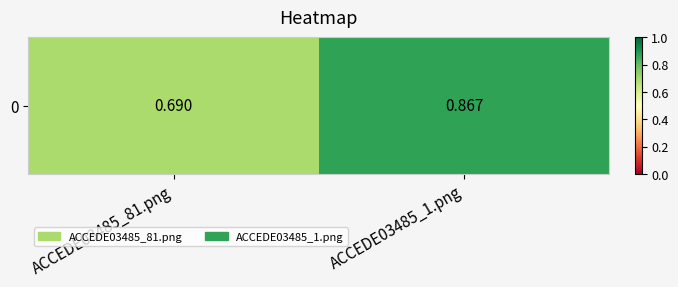

Is it true that the value at ACCEDE03485_1.png is 0.3?

False